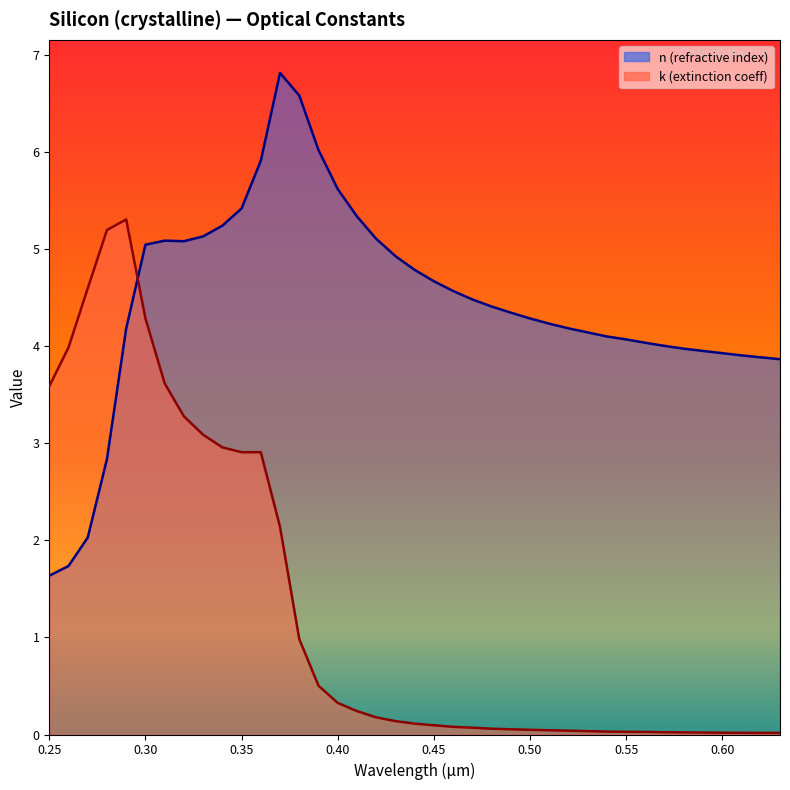

At which category is the sum across all series the highest?

0.29